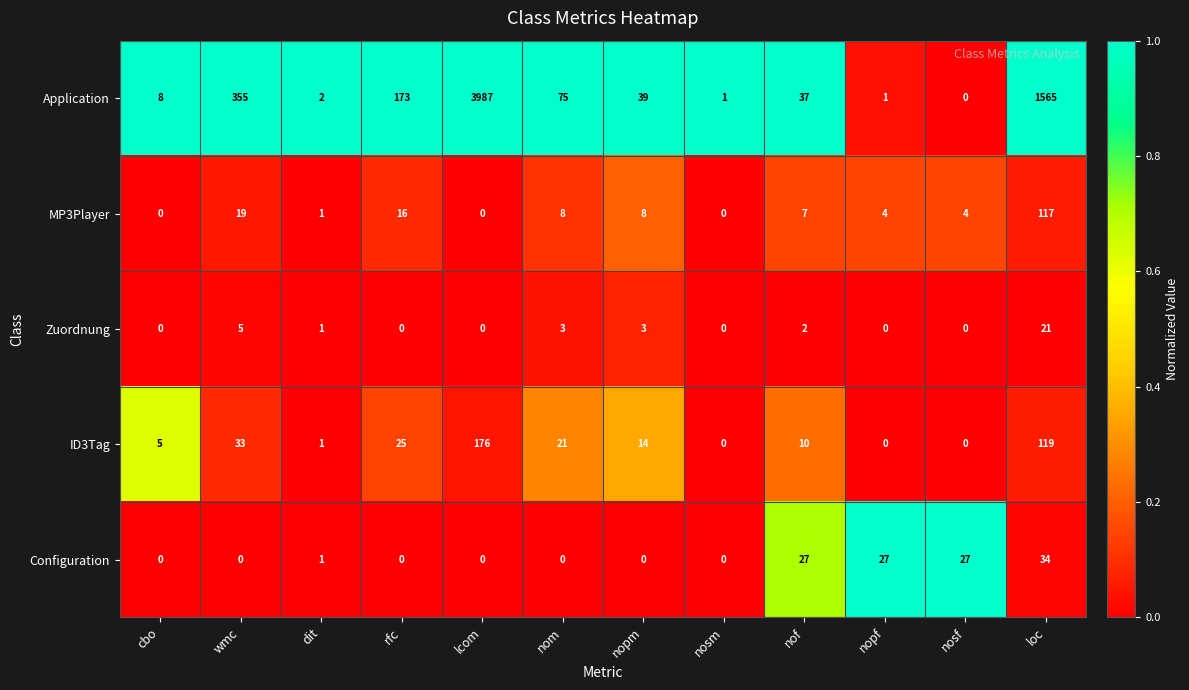

At which label is Zuordnung closest to 10?

wmc